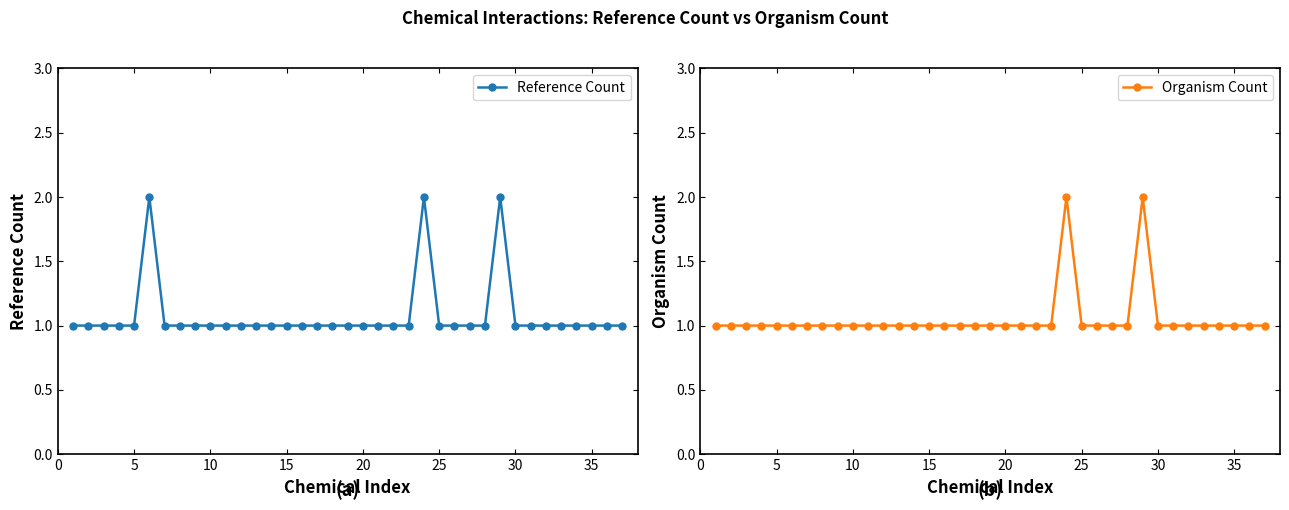

True or false: Reference Count has more than 1 points higher than both neighbors.

True